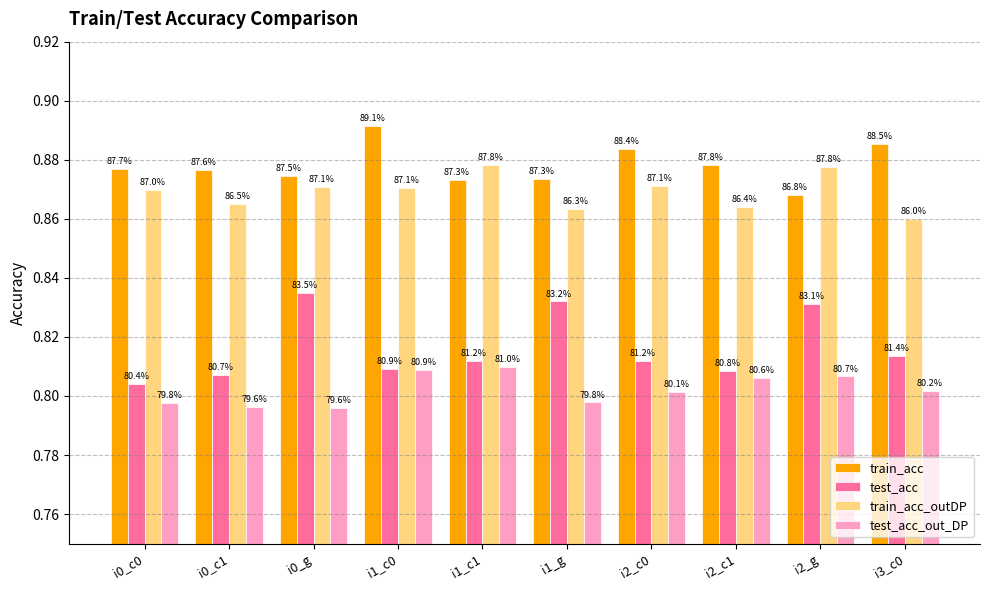

Reading left to right, extract all data points from this chart.

train_acc: 0.9	0.9	0.9	0.9	0.9	0.9	0.9	0.9	0.9	0.9
test_acc: 0.8	0.8	0.8	0.8	0.8	0.8	0.8	0.8	0.8	0.8
train_acc_outDP: 0.9	0.9	0.9	0.9	0.9	0.9	0.9	0.9	0.9	0.9
test_acc_out_DP: 0.8	0.8	0.8	0.8	0.8	0.8	0.8	0.8	0.8	0.8